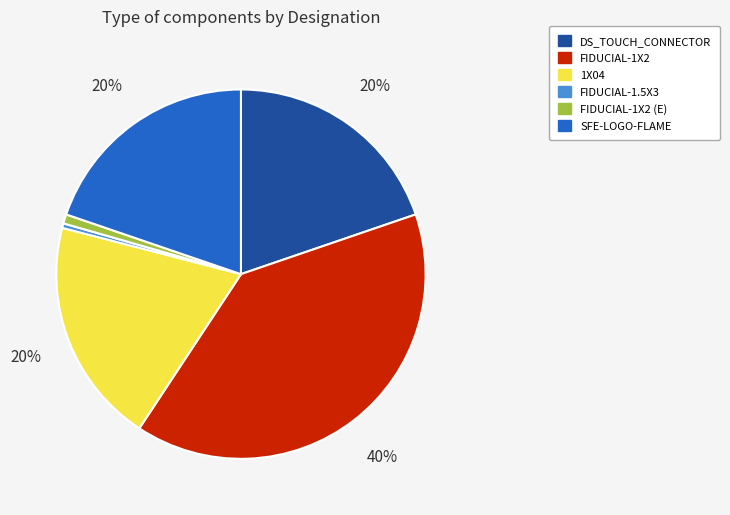

Count the number of slices in the pie.

6